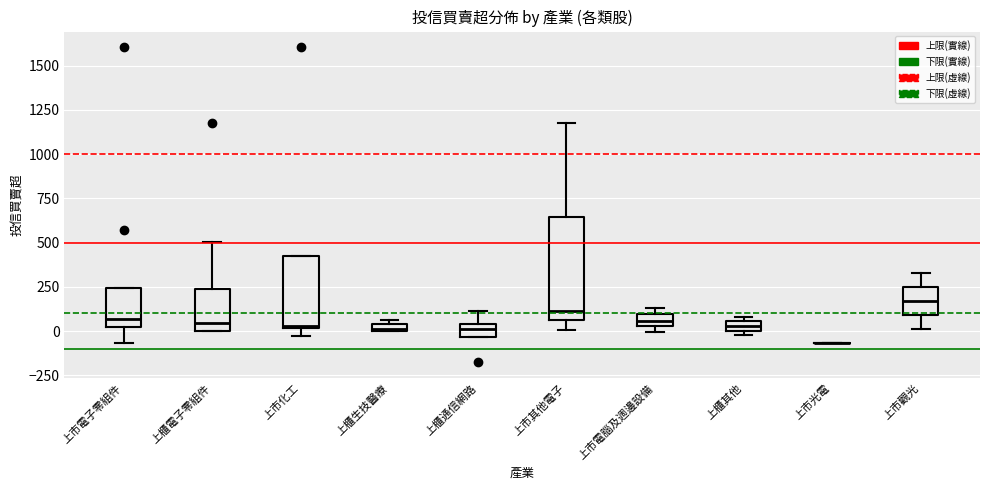

Comparing the boxes themselves (not the whiskers), which one is the tallest?

上市其他電子